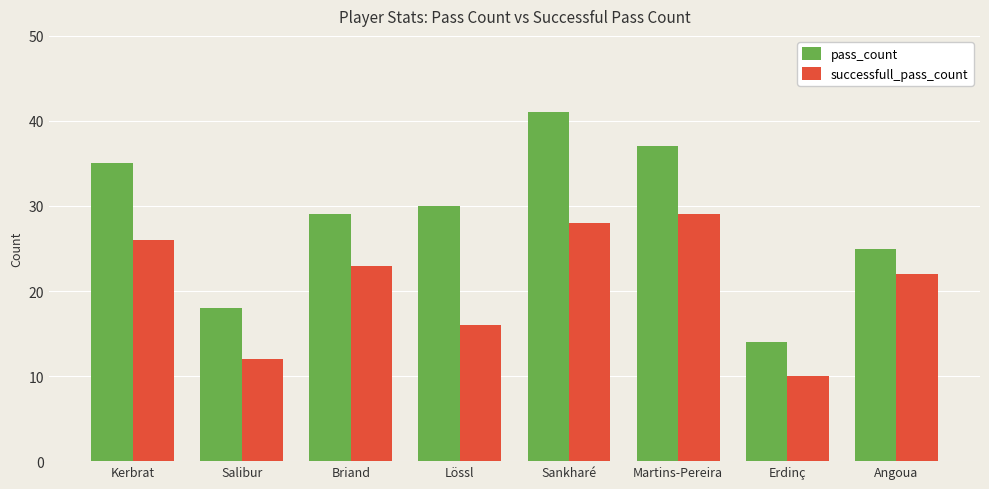

Which label corresponds to the largest value in the chart?

Sankharé